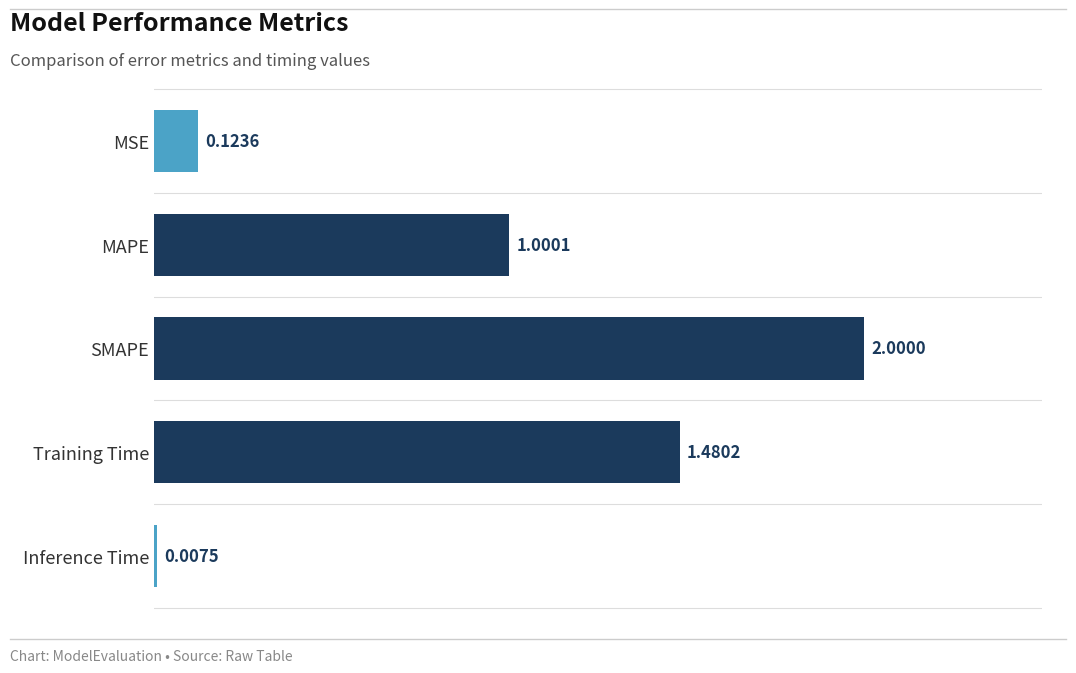

Count the number of data series in this chart.

1